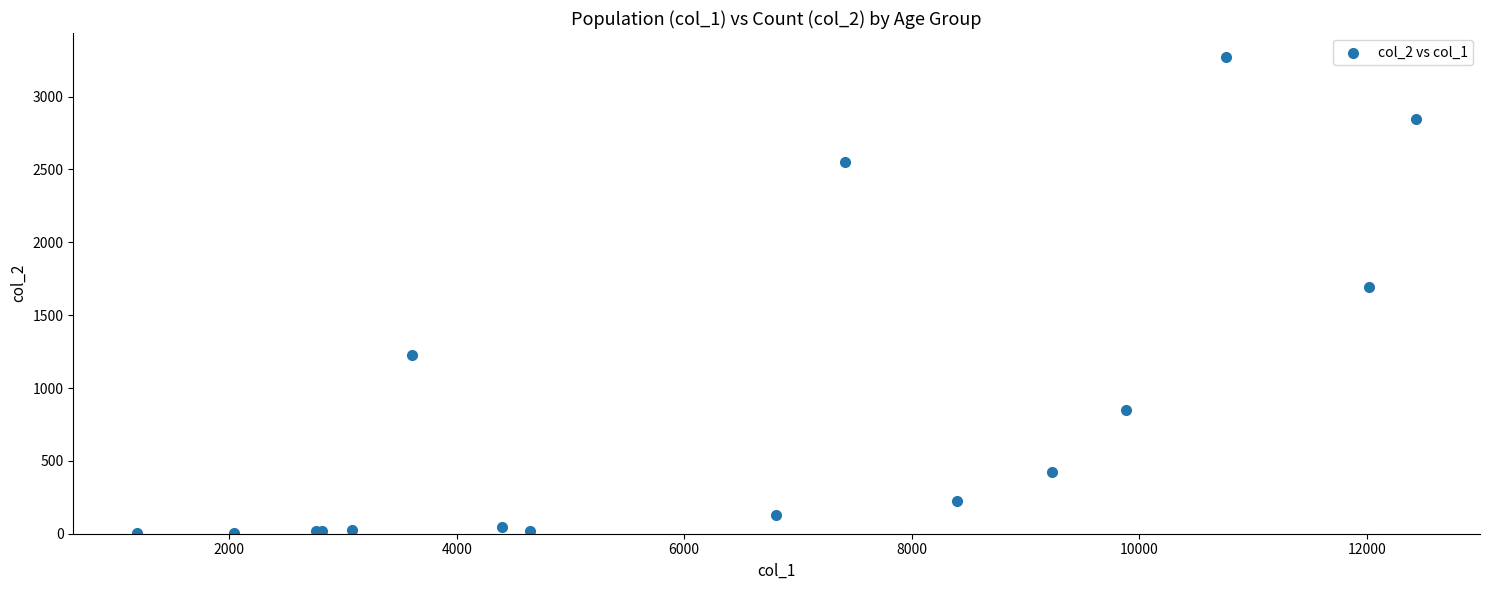

What Y value in the scatter plot is closest to 1638?

1690